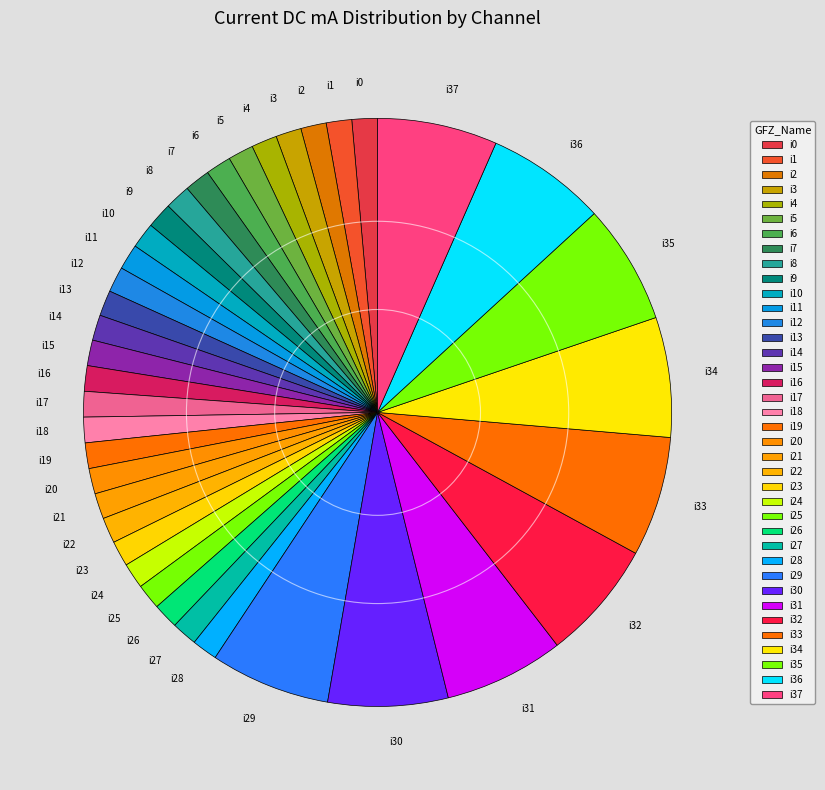

Is there any slice that represents more than half of the pie?

No